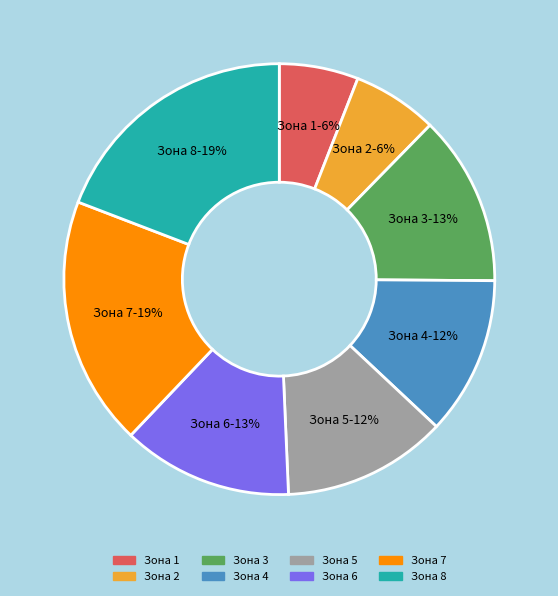

Which has a higher value, Зона 7 or Зона 2?

Зона 7